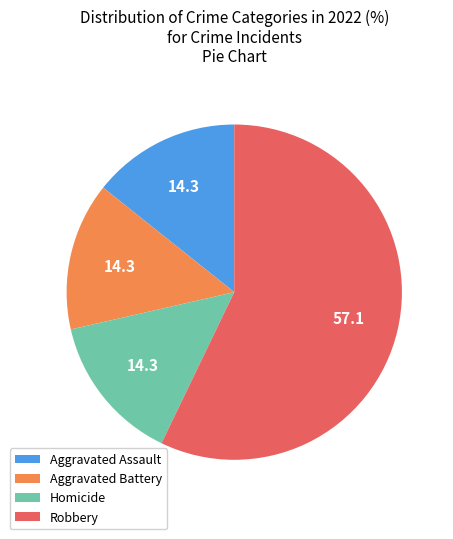

Do Aggravated Assault and Homicide together represent more than half of the pie?

No